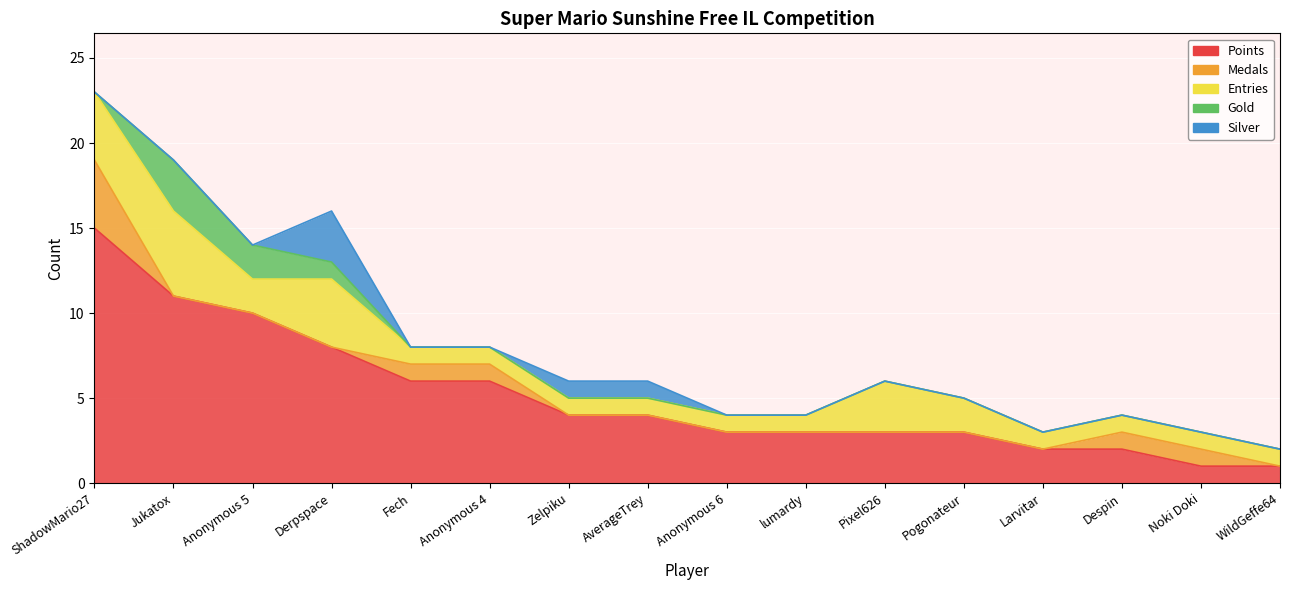

True or false: Entries has a value of 1 at Anonymous 6.

True